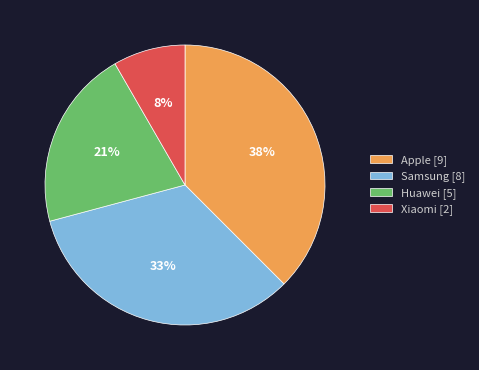

True or false: Xiaomi accounts for 19% of the total.

False